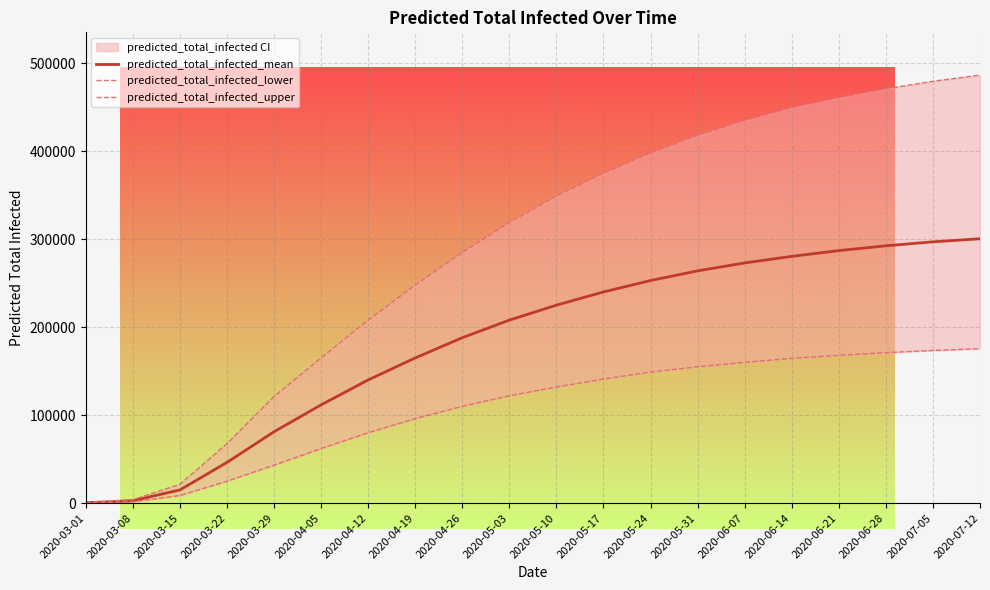

What is the value of the predicted_total_infected_lower point at the 18th from the left?

171000